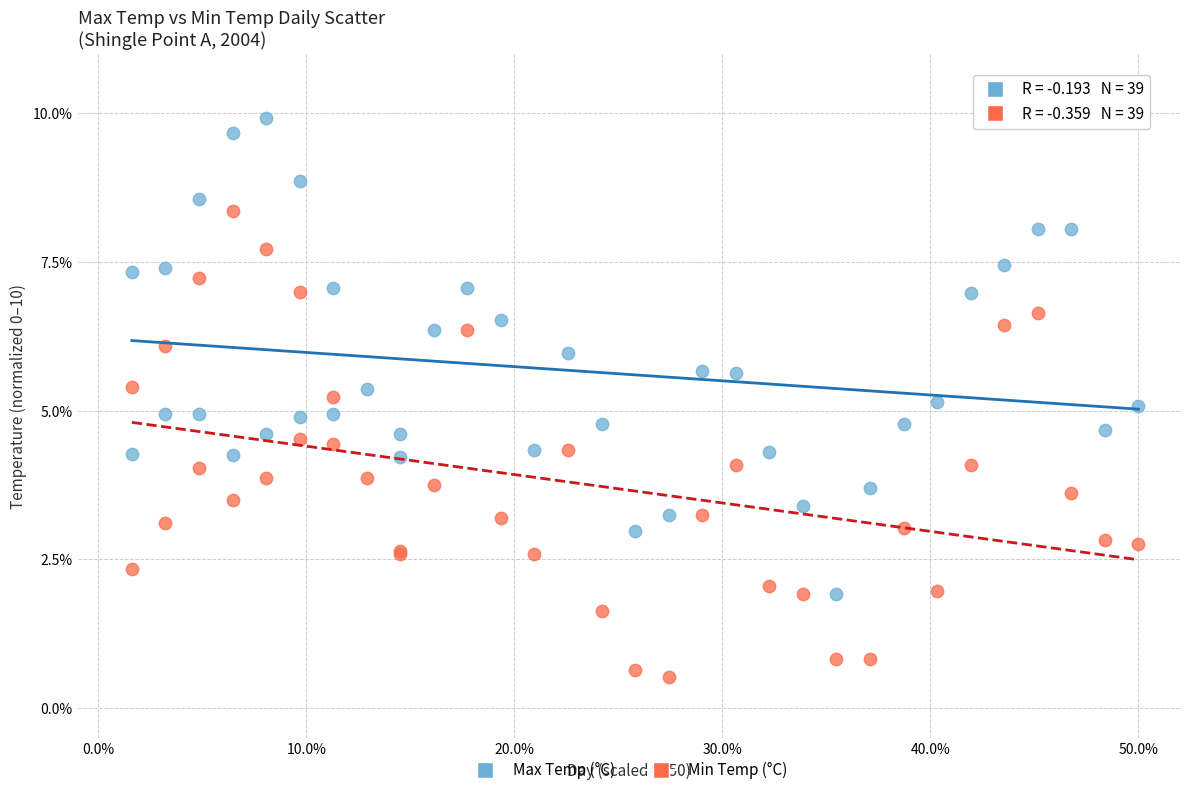

Which series reaches the maximum Y coordinate?

Max Temp (°C)